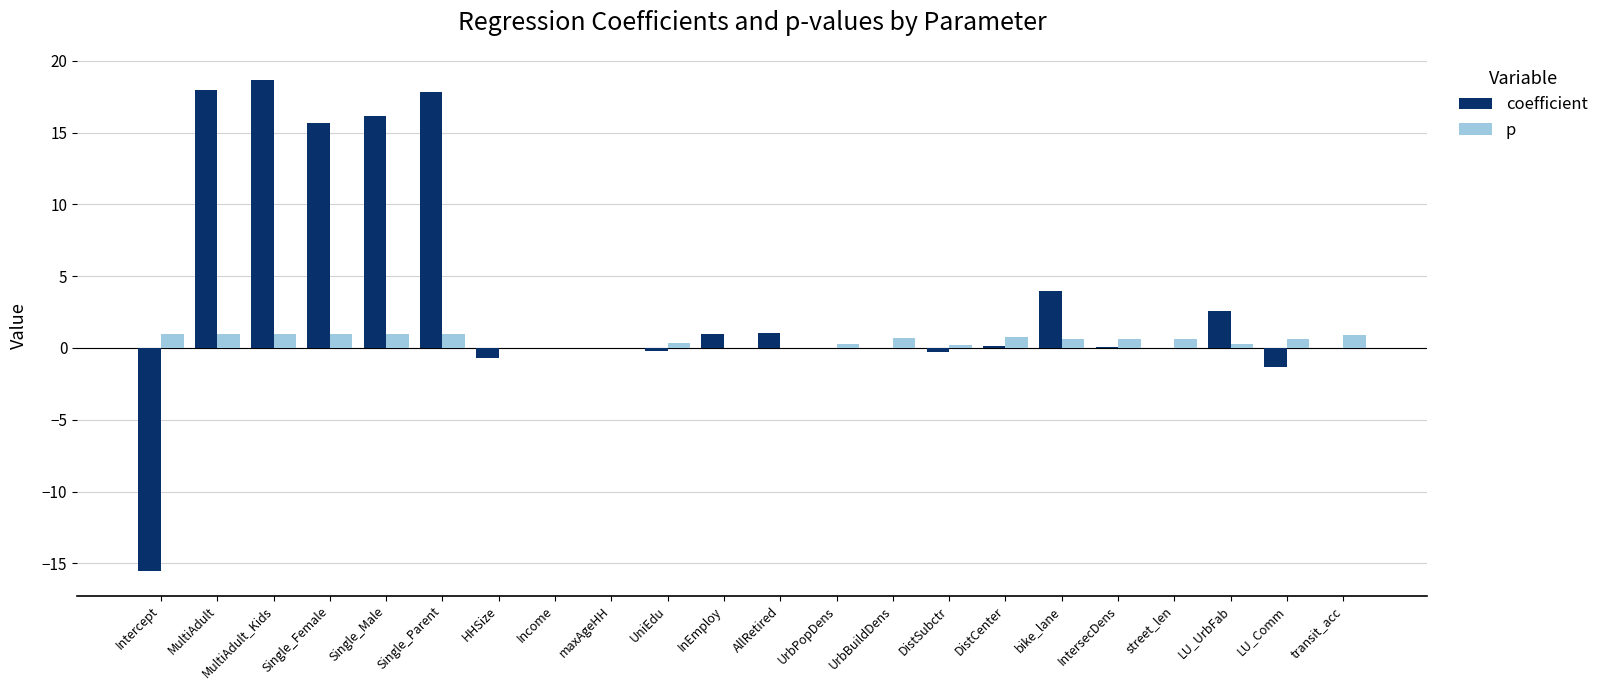

Which series has the largest total across all categories?

coefficient